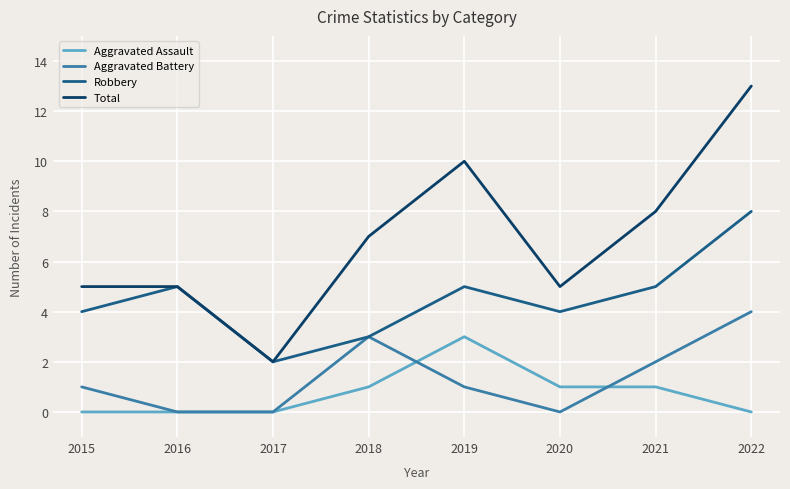

Count the number of categories in the chart.

8